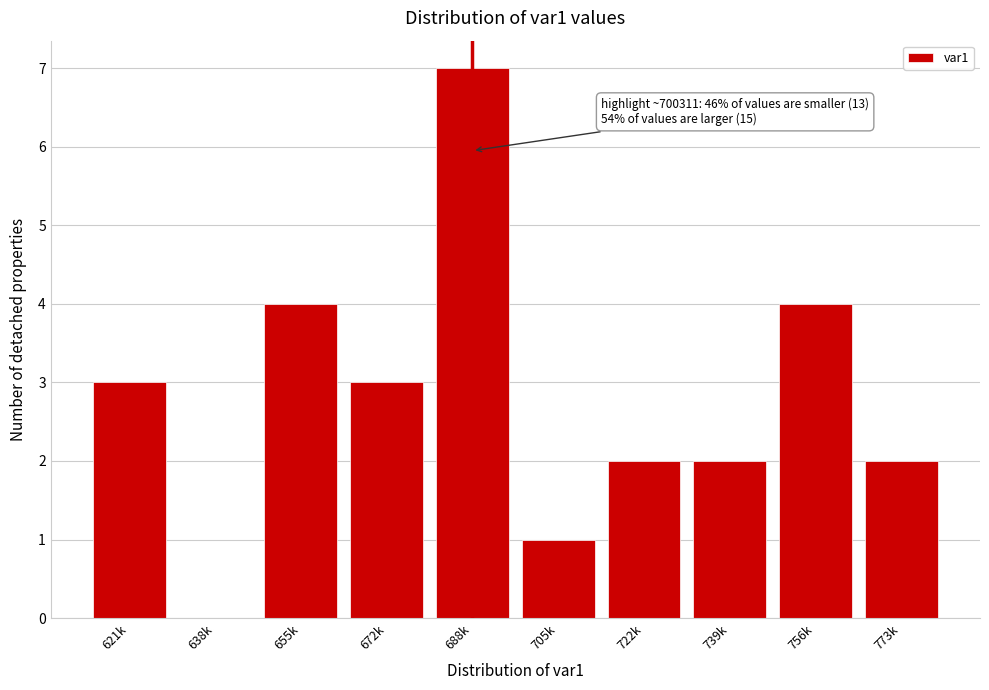

Reading left to right, what are all the values shown in this chart?

621k=3	638k=0	655k=4	672k=3	688k=7	705k=1	722k=2	739k=2	756k=4	773k=2